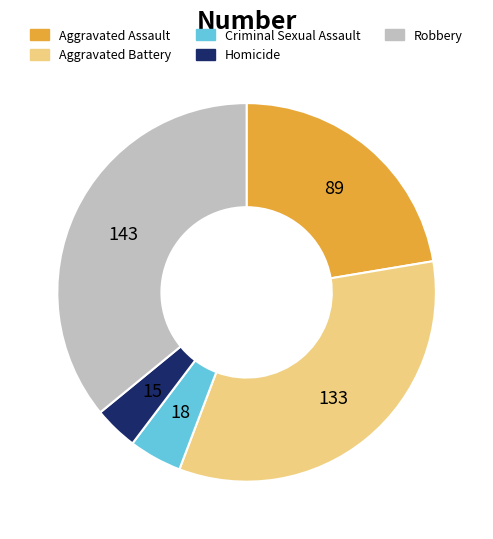

Do Criminal Sexual Assault and Aggravated Assault together represent more than half of the pie?

No